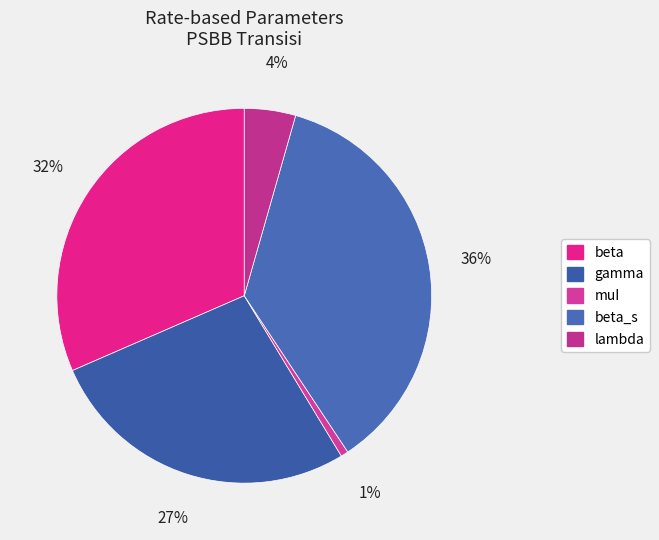

Rank the categories by value from highest to lowest.

beta_s, beta, gamma, lambda, muI